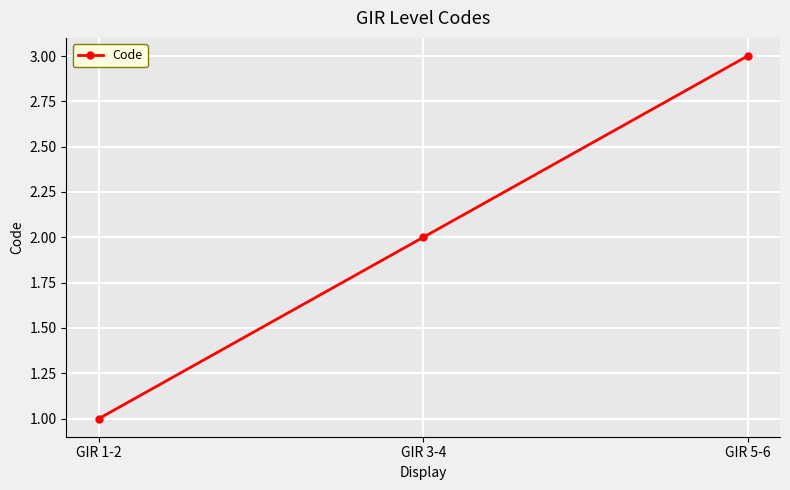

Count the number of categories in the chart.

3